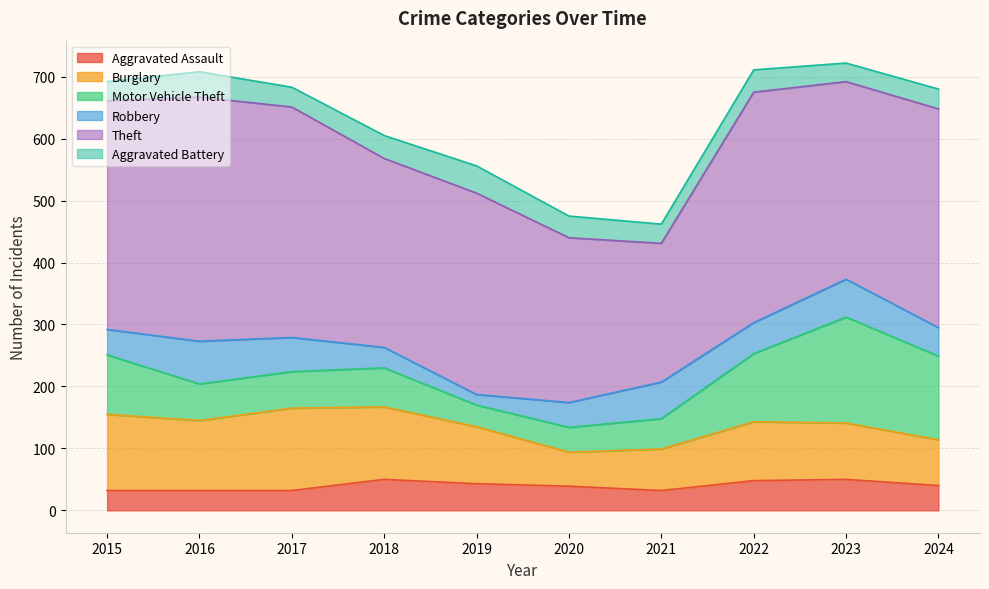

After their last crossing, which series has the higher values: Motor Vehicle Theft or Robbery?

Motor Vehicle Theft